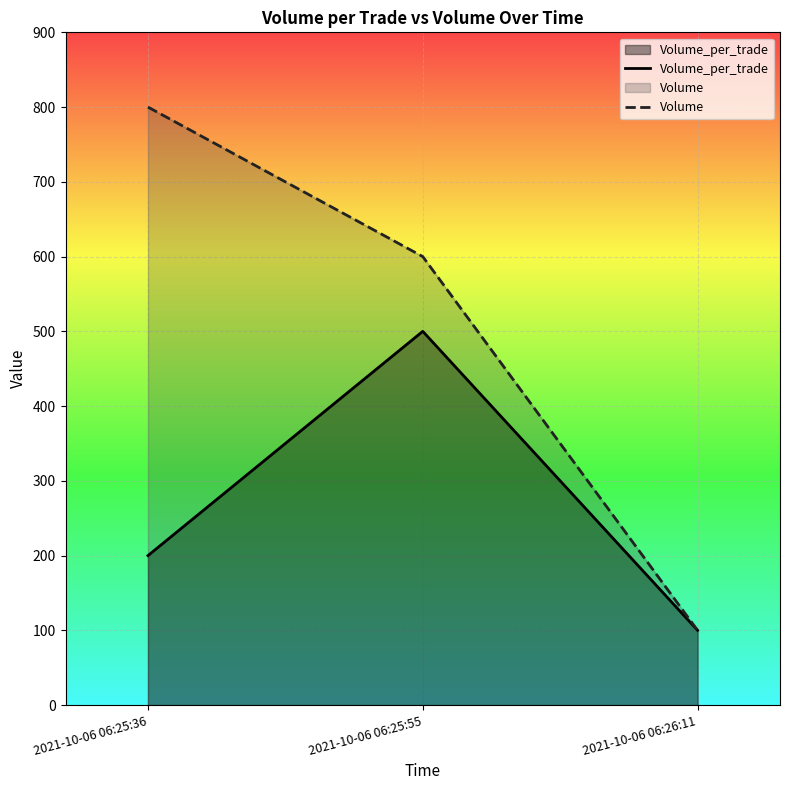

What is the label of the 2nd point from the left?

2021-10-06 06:25:55